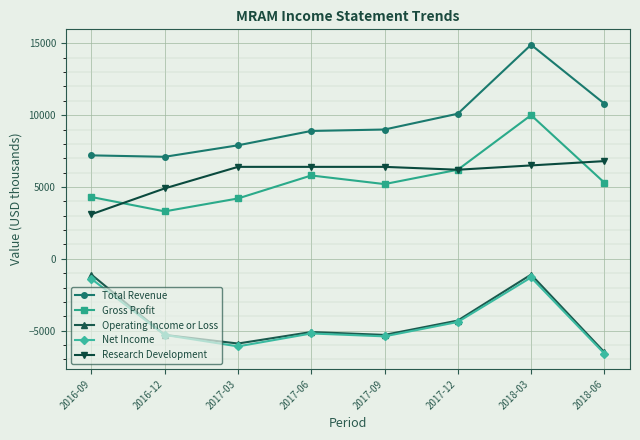

What is the value of the Operating Income or Loss point at the 5th from the left?

-5300